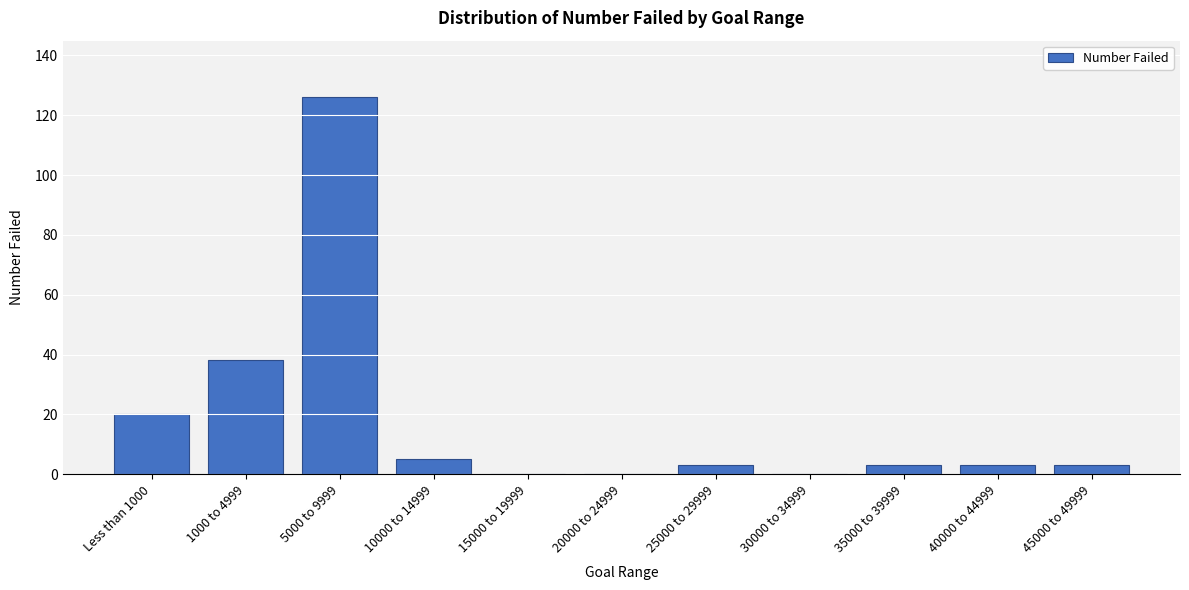

Reading left to right, what are all the values shown in this chart?

Less than 1000=20	1000 to 4999=38	5000 to 9999=126	10000 to 14999=5	15000 to 19999=0	20000 to 24999=0	25000 to 29999=3	30000 to 34999=0	35000 to 39999=3	40000 to 44999=3	45000 to 49999=3